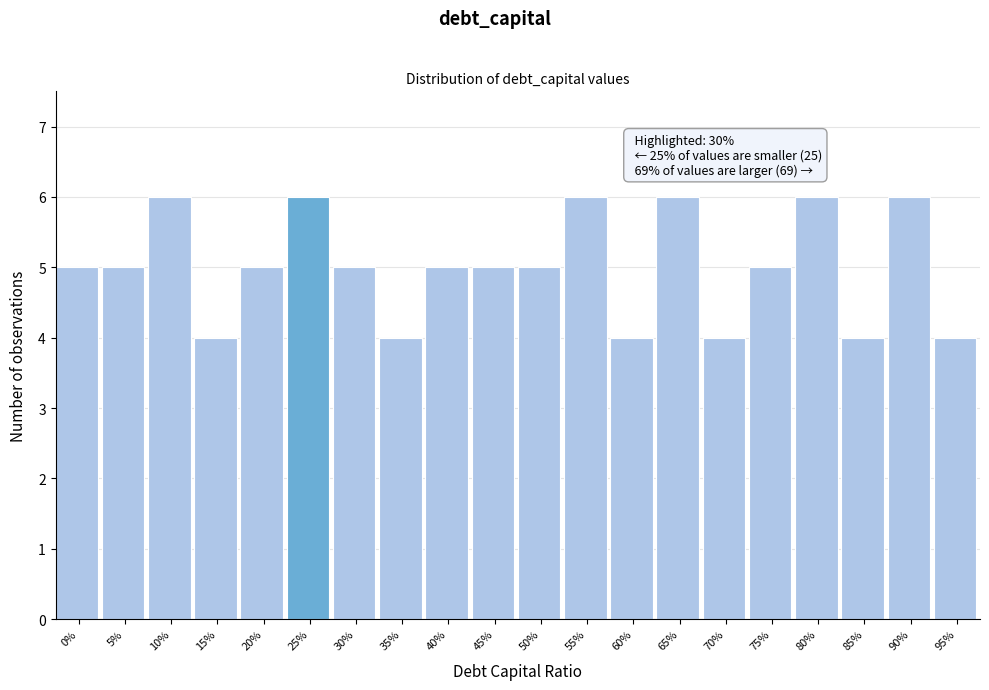

Reading left to right, transcribe all the data shown in this chart.

5	5	6	4	5	6	5	4	5	5	5	6	4	6	4	5	6	4	6	4